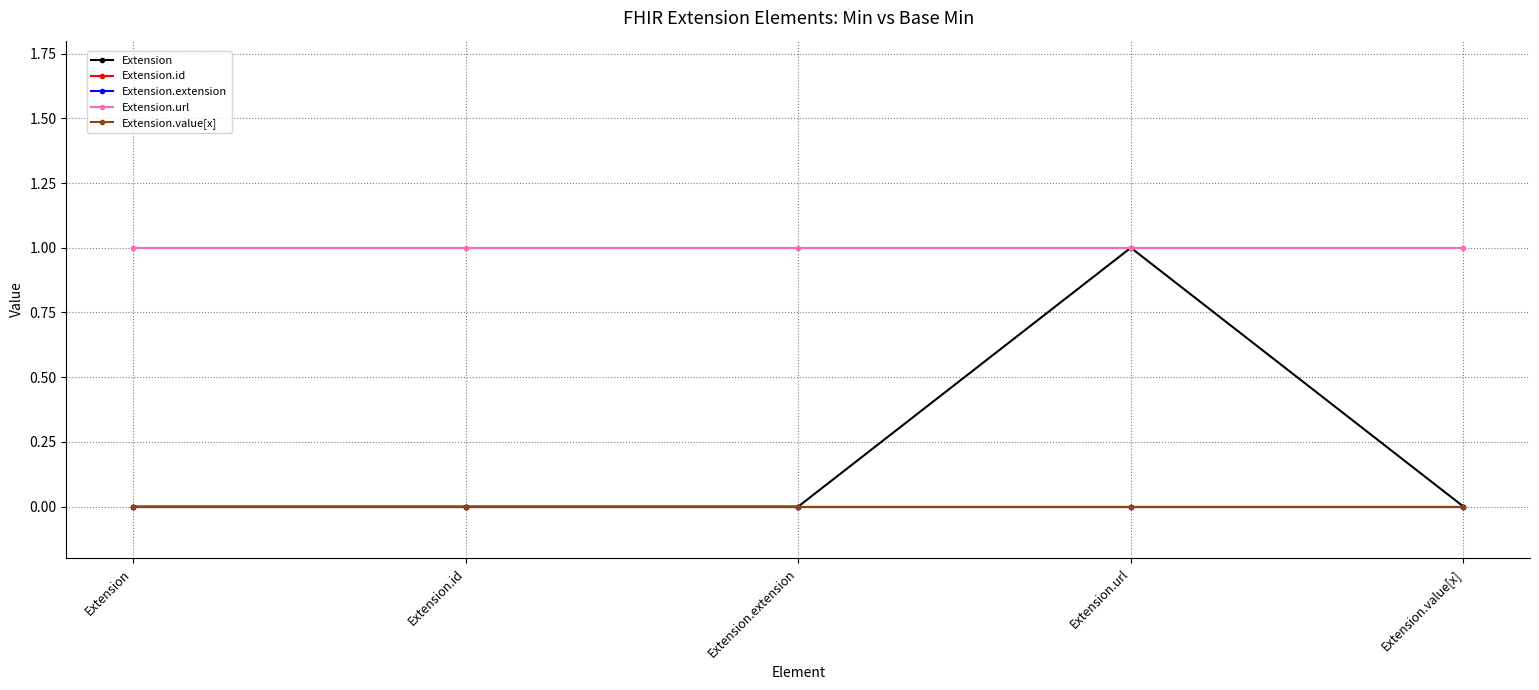

Does the chart have visible grid lines?

Yes